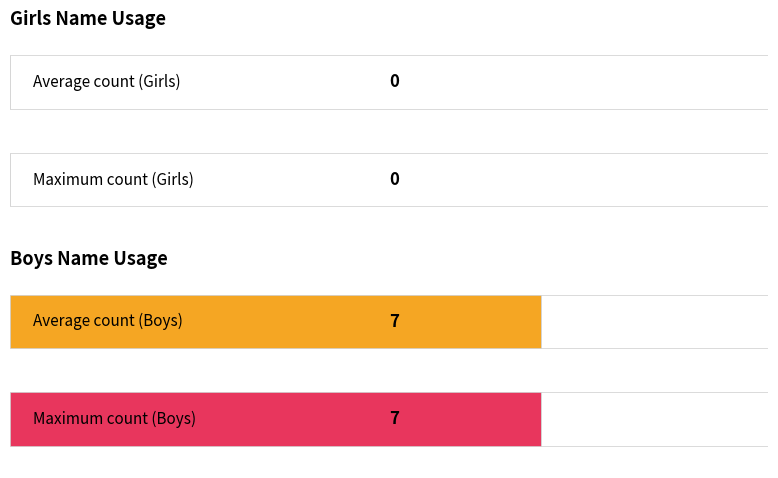

How many series are shown in this chart?

2